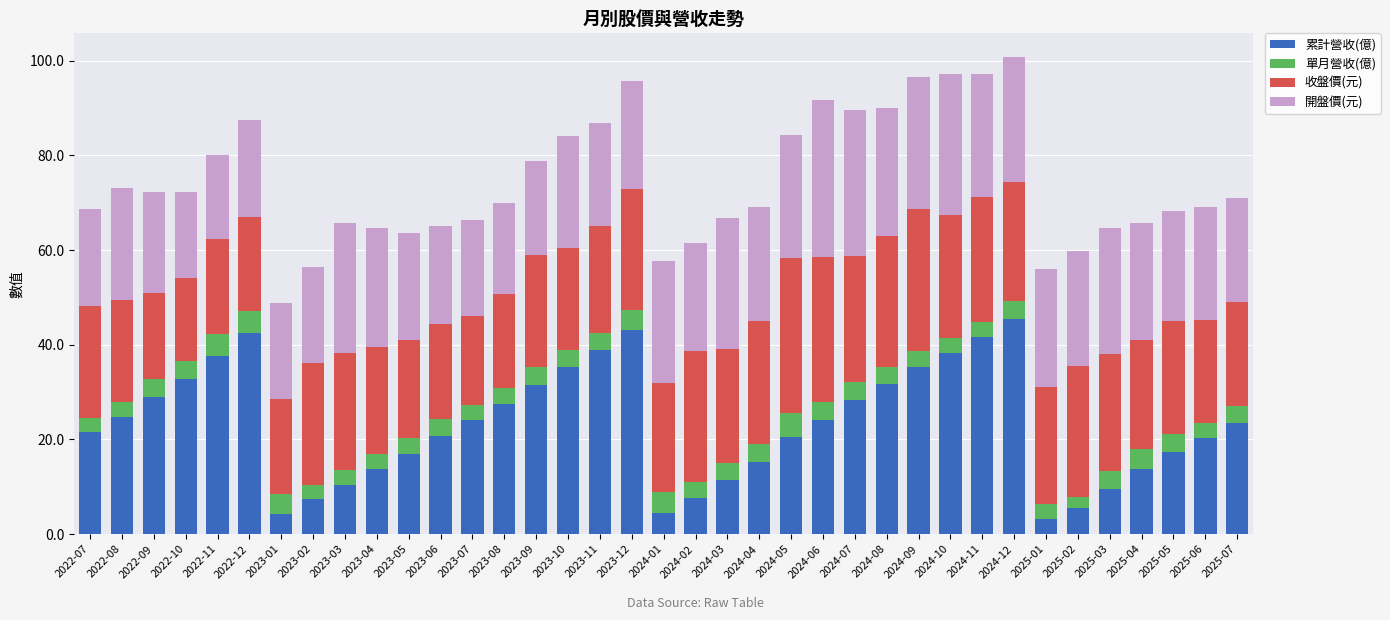

What is the difference between the maximum and minimum values in the 累計營收(億) series?

42.2